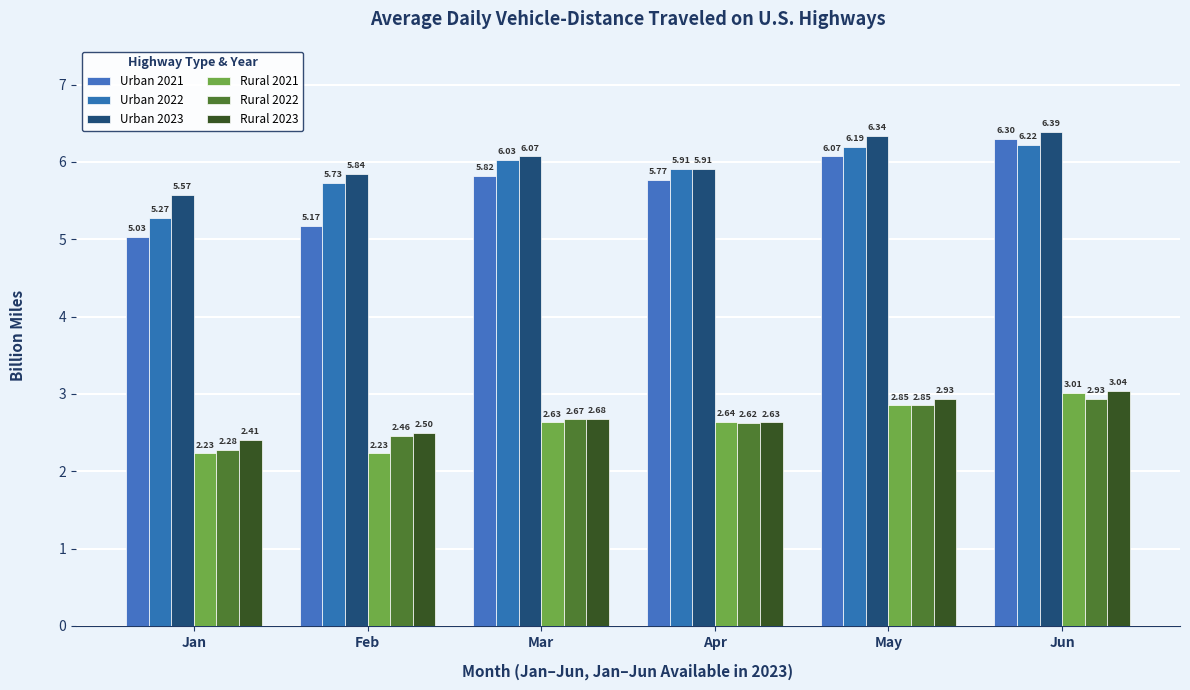

How many categories are shown in the chart?

6